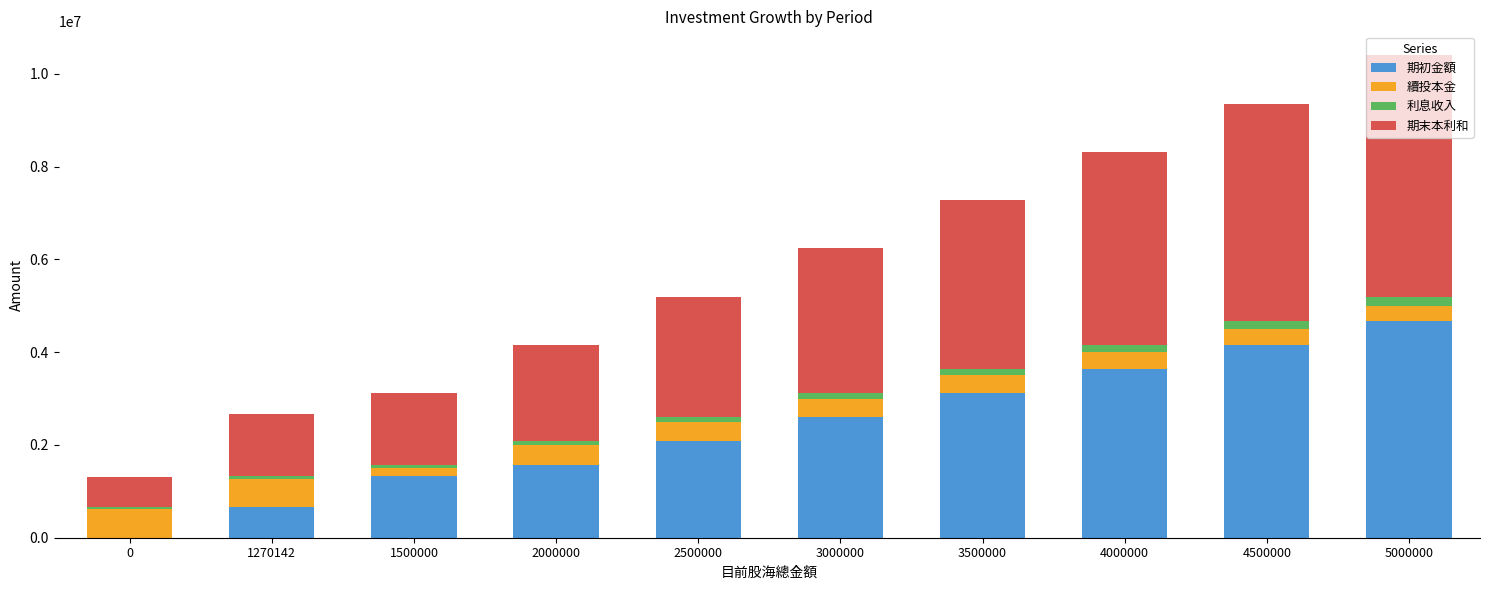

True or false: 期初金額 has a value of 558918.1 at 2500000.

False